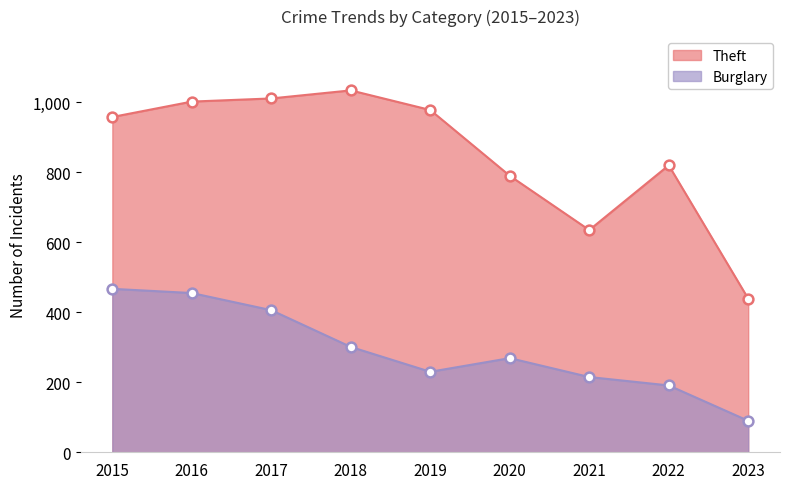

Which series reaches the maximum Y coordinate?

Theft